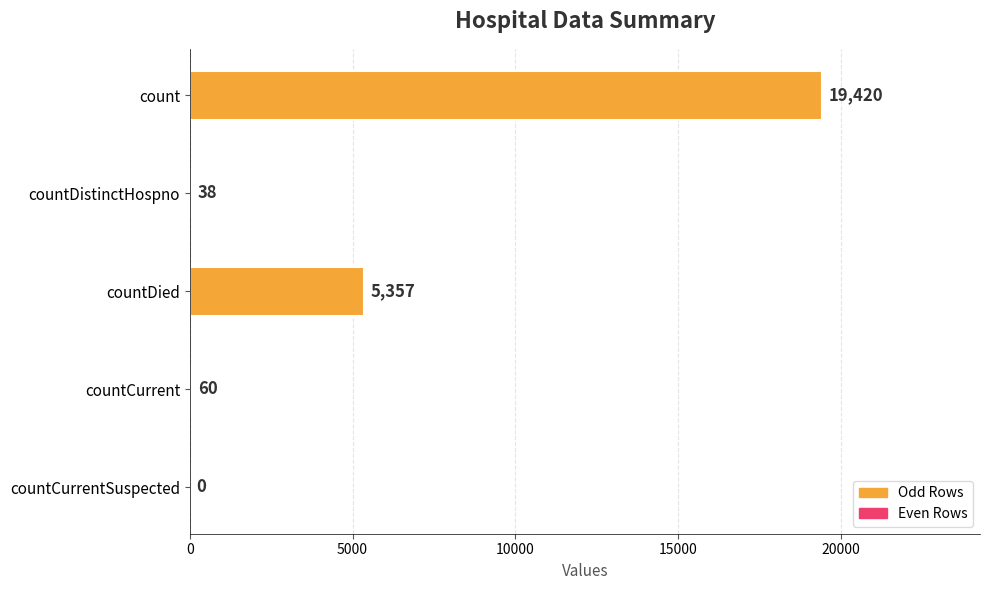

What is the average value?

4975